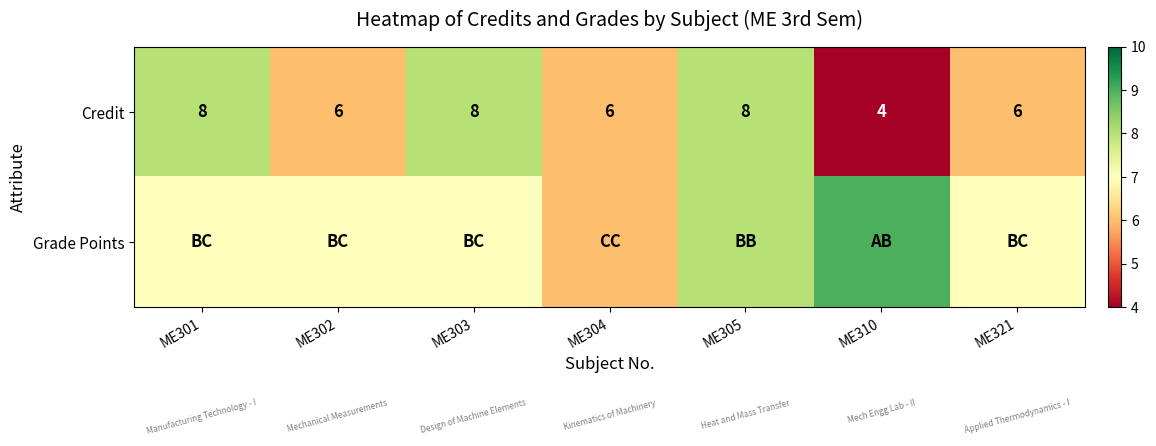

What is the highest value of the Credit series?

8